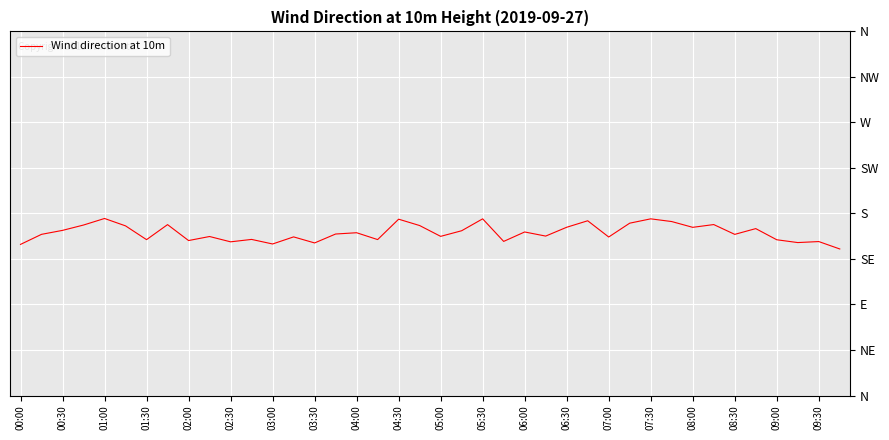

Does the chart display data point markers on the line(s)?

No